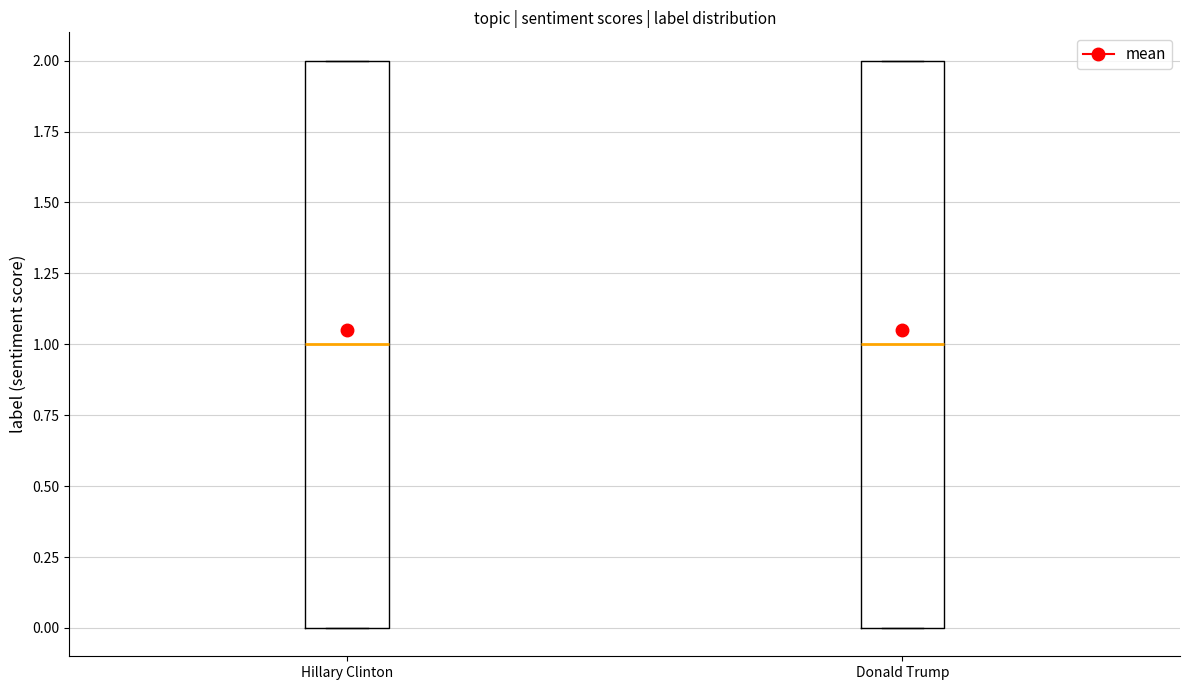

Where does the median line of the box for Donald Trump sit on the y-axis? The values are not printed on the chart, so give them approximately, as read against the axis.

1